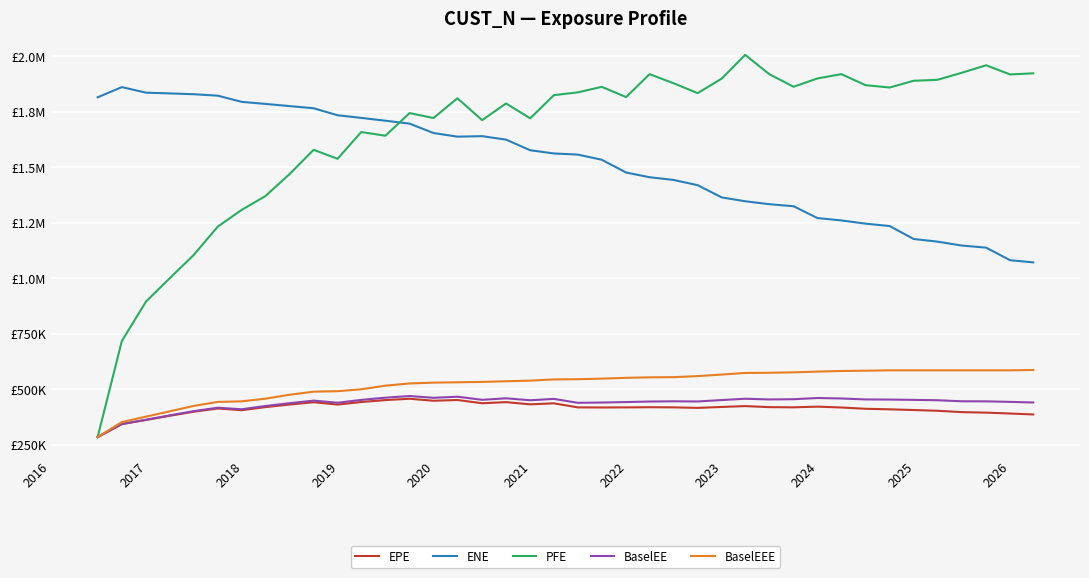

What are all the series names shown in the legend?

EPE, ENE, PFE, BaselEE, BaselEEE